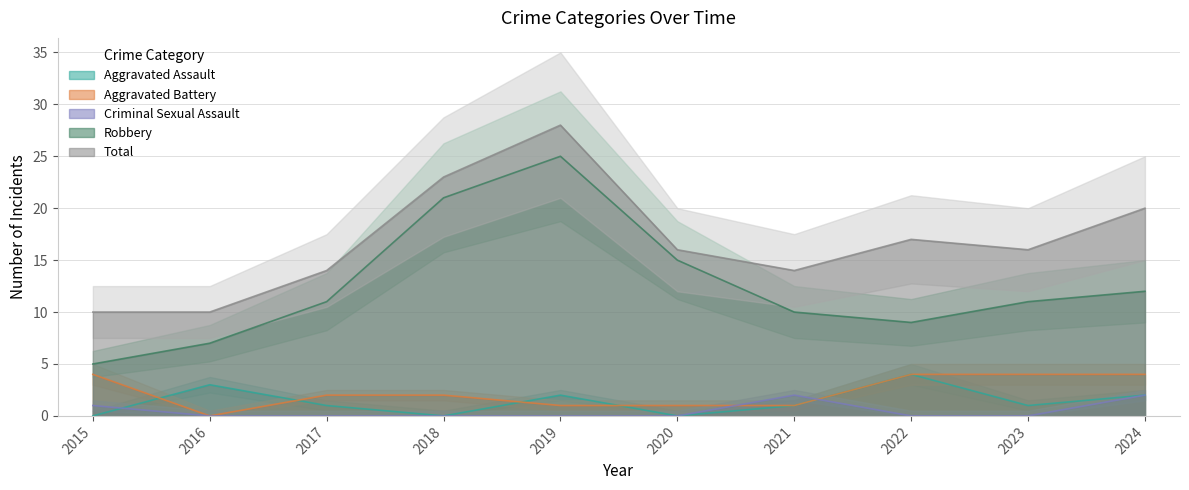

Count the number of data series in this chart.

5